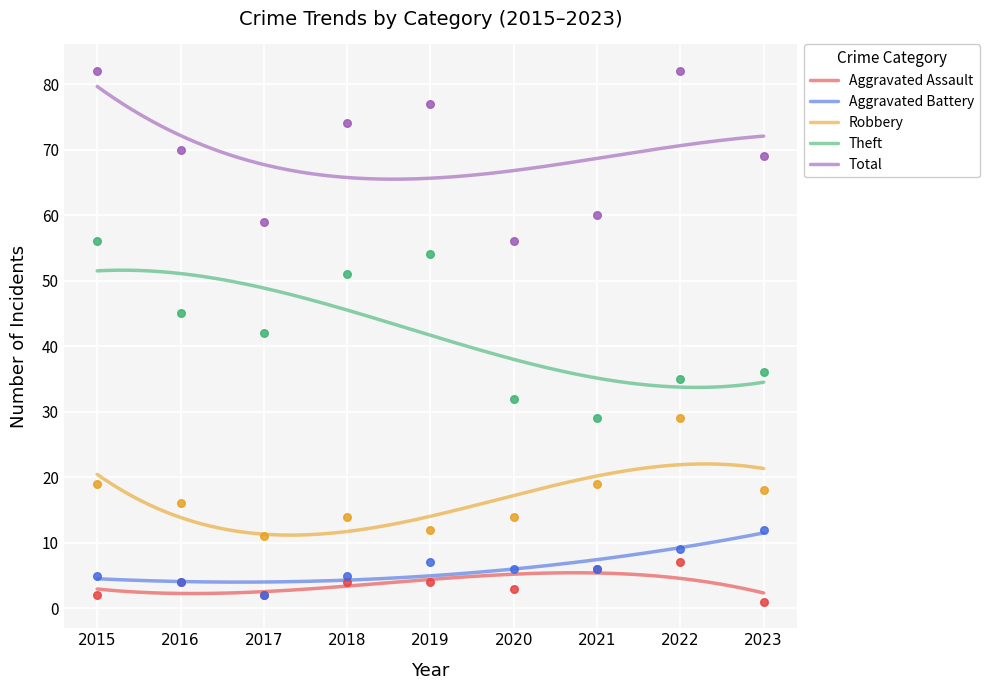

At how many categories does at least one series exceed 30?

9